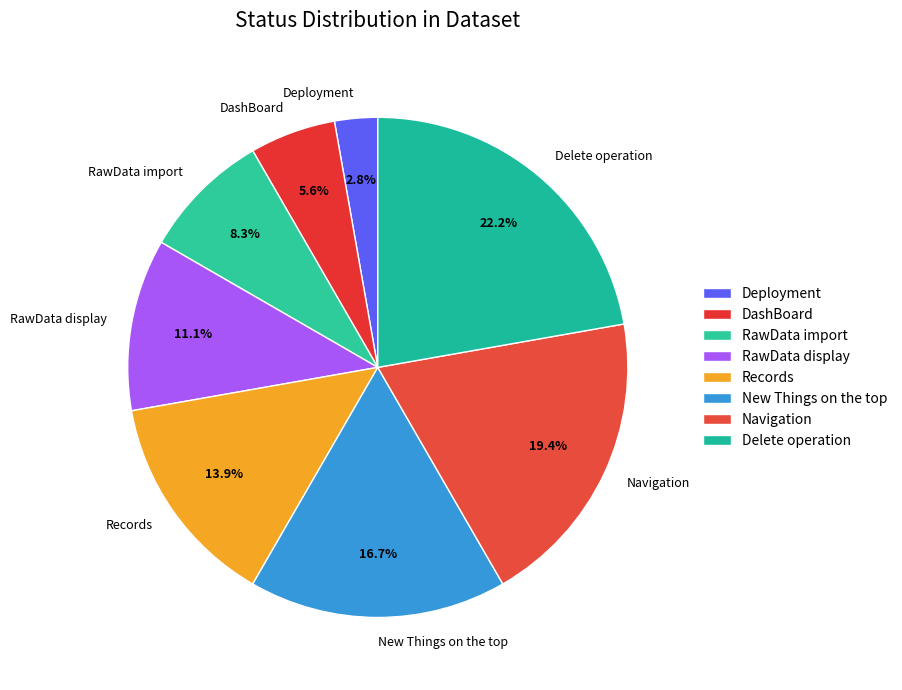

Rank the categories by value from lowest to highest.

Deployment, DashBoard, RawData import, RawData display, Records, New Things on the top, Navigation, Delete operation